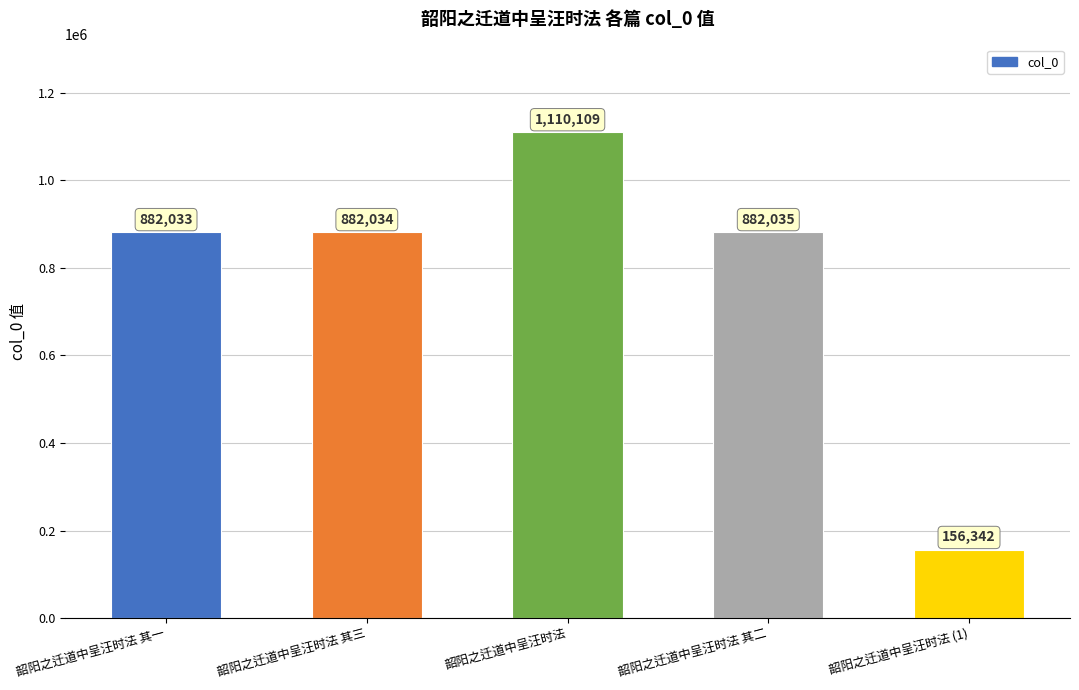

Which category has the lowest value across all series?

韶阳之迁道中呈汪时法 (1)